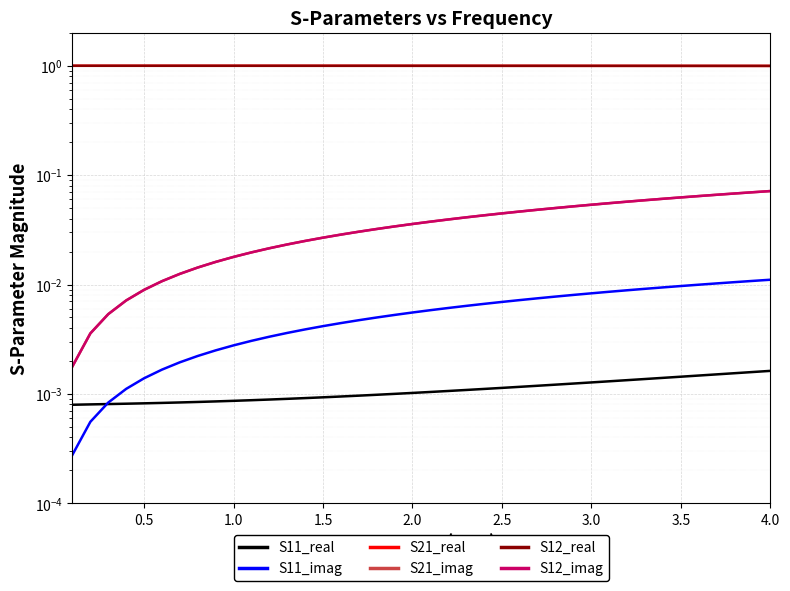

What is the difference between the second highest and second lowest values in the S12_imag series?

0.1